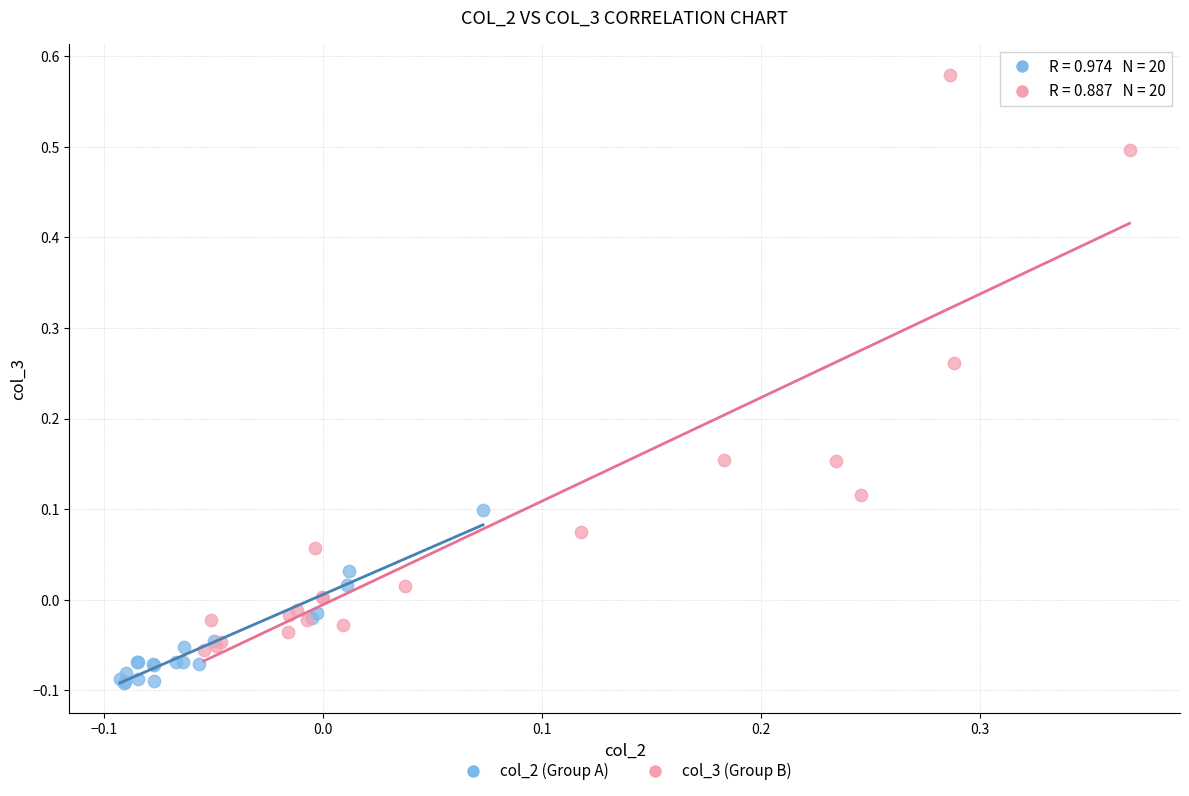

Which series contains the highest Y value?

col_3 (Group B)